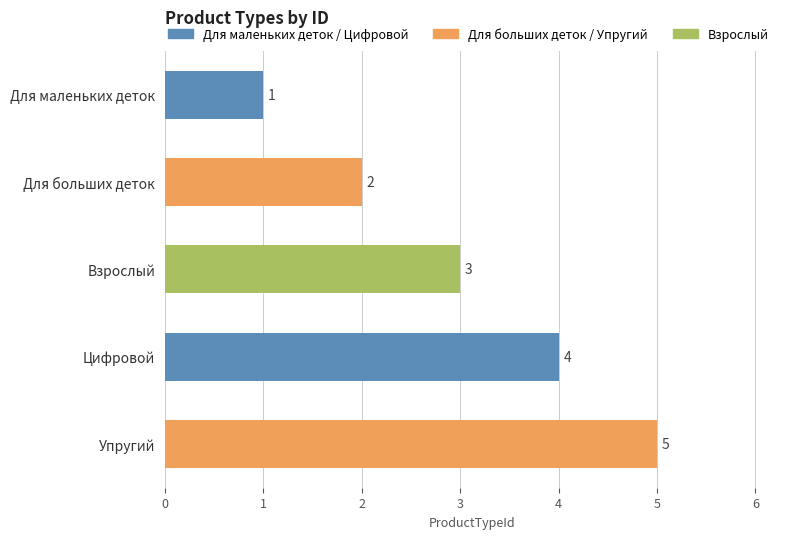

What is the greatest value displayed?

5